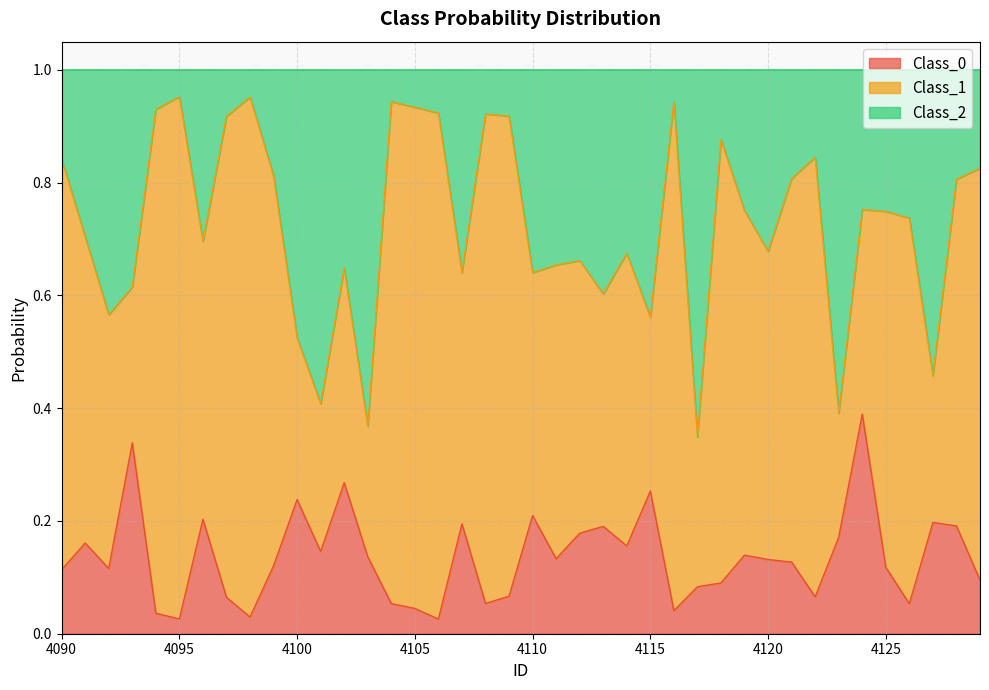

What is the total value across all series at 4105?

1.0